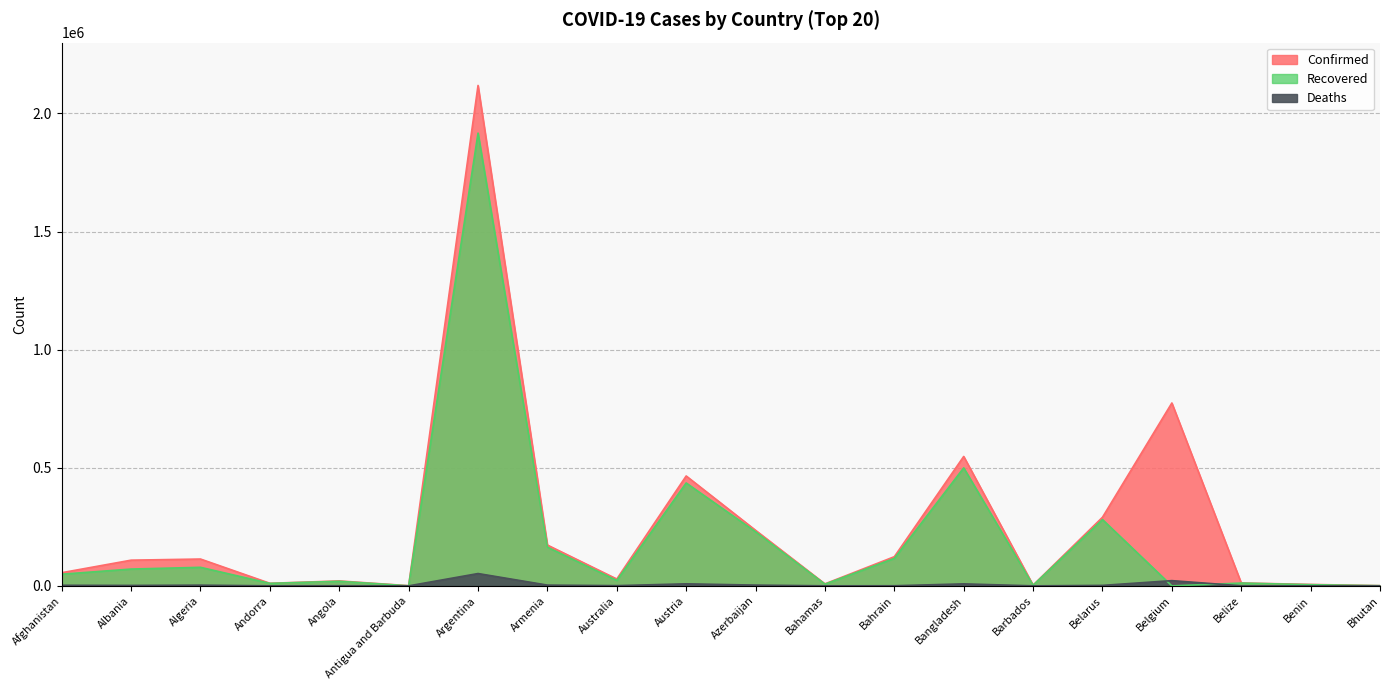

How many series are shown in this chart?

3